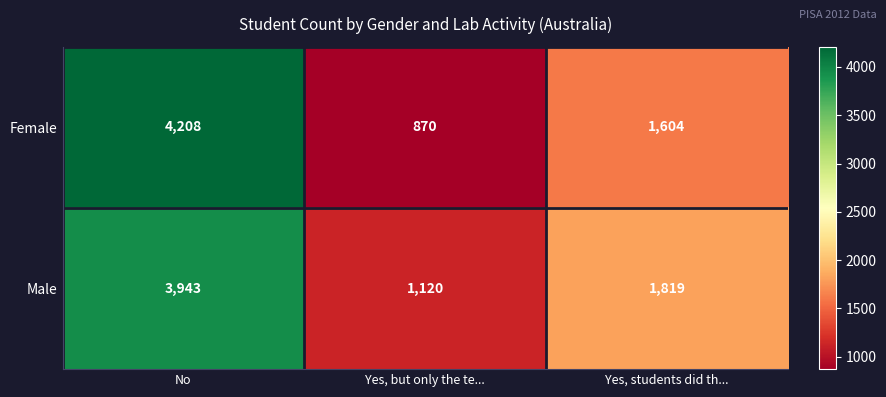

At how many categories does at least one series exceed 4161?

1